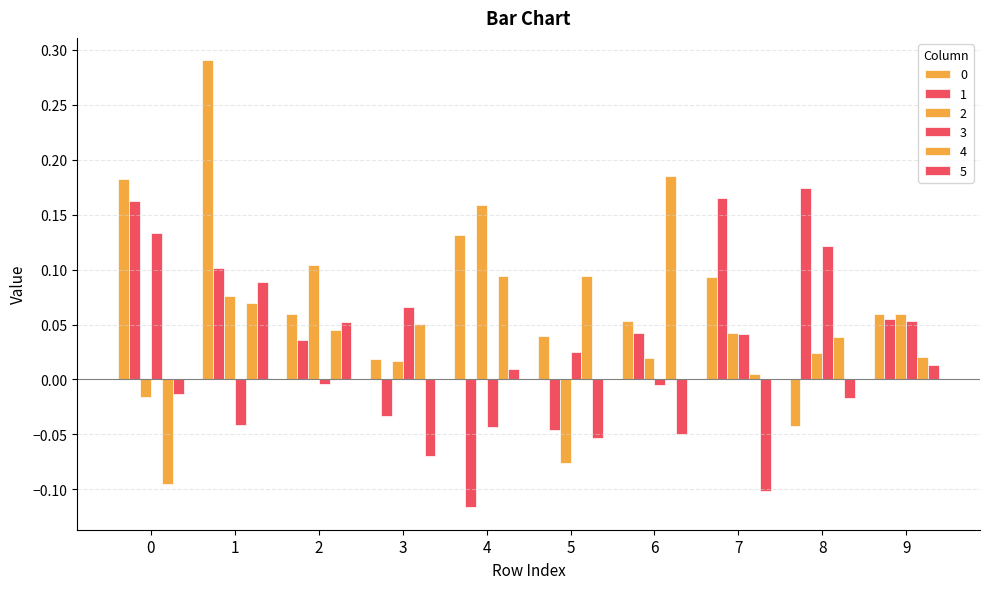

Are the bars grouped side by side (vs. stacked)?

Yes